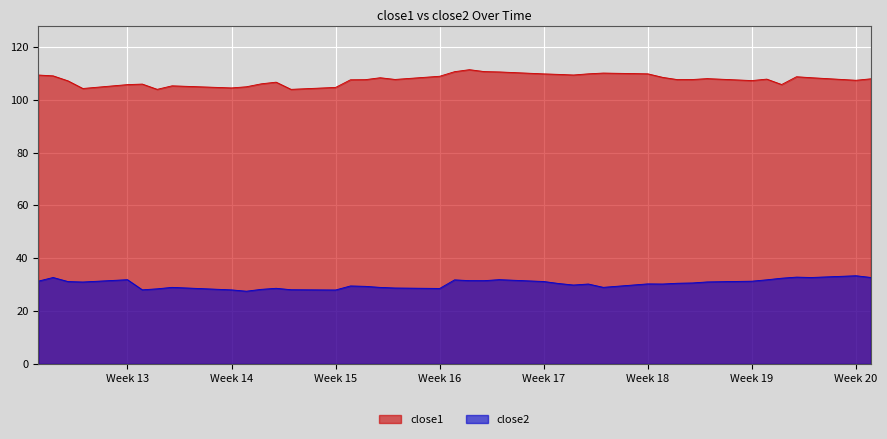

What is the difference between the second highest and minimum values in the close2 series?

5.3